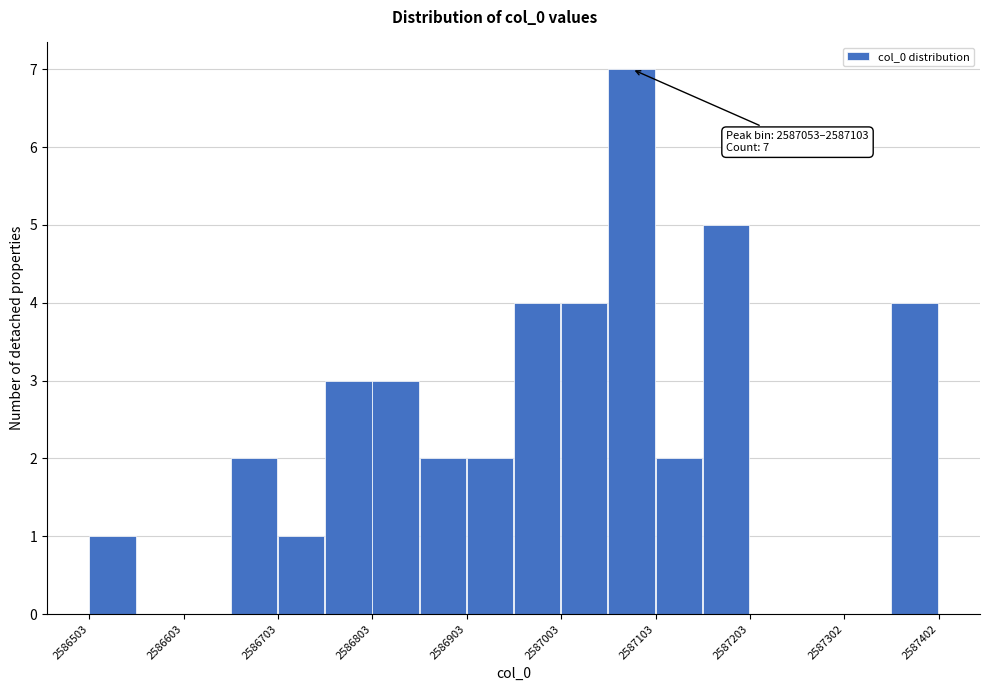

Which range on the x-axis has the tallest bar?

2587050 to 2587100